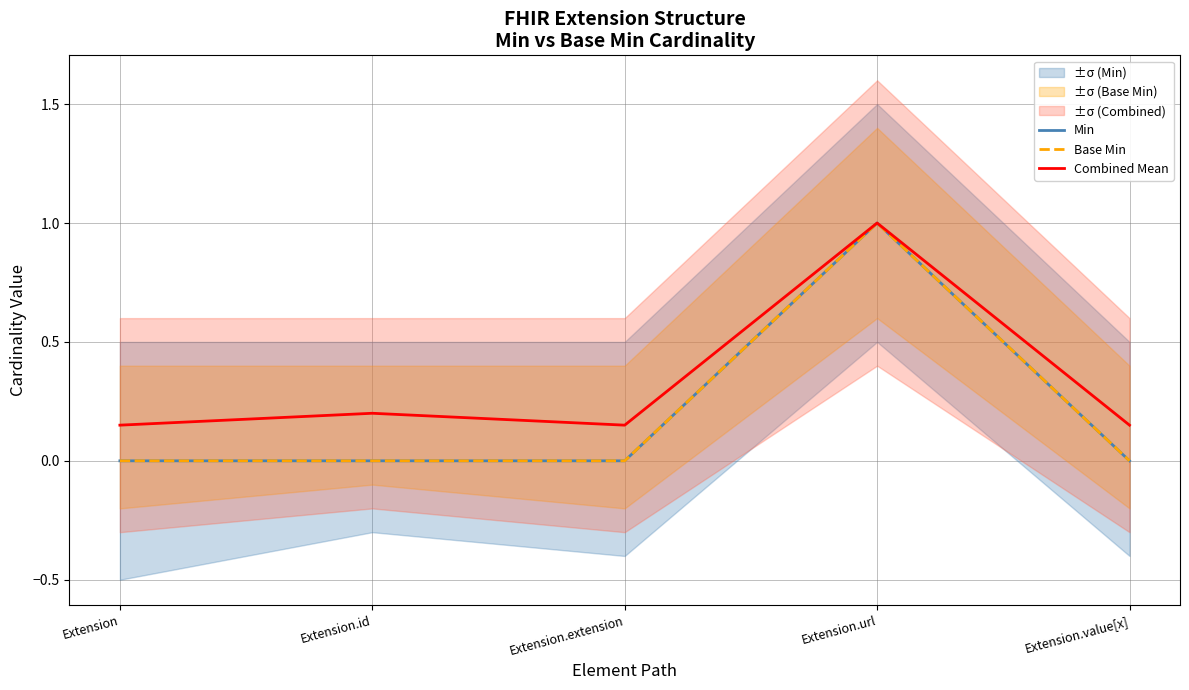

Which series has the largest range (max minus min)?

Min